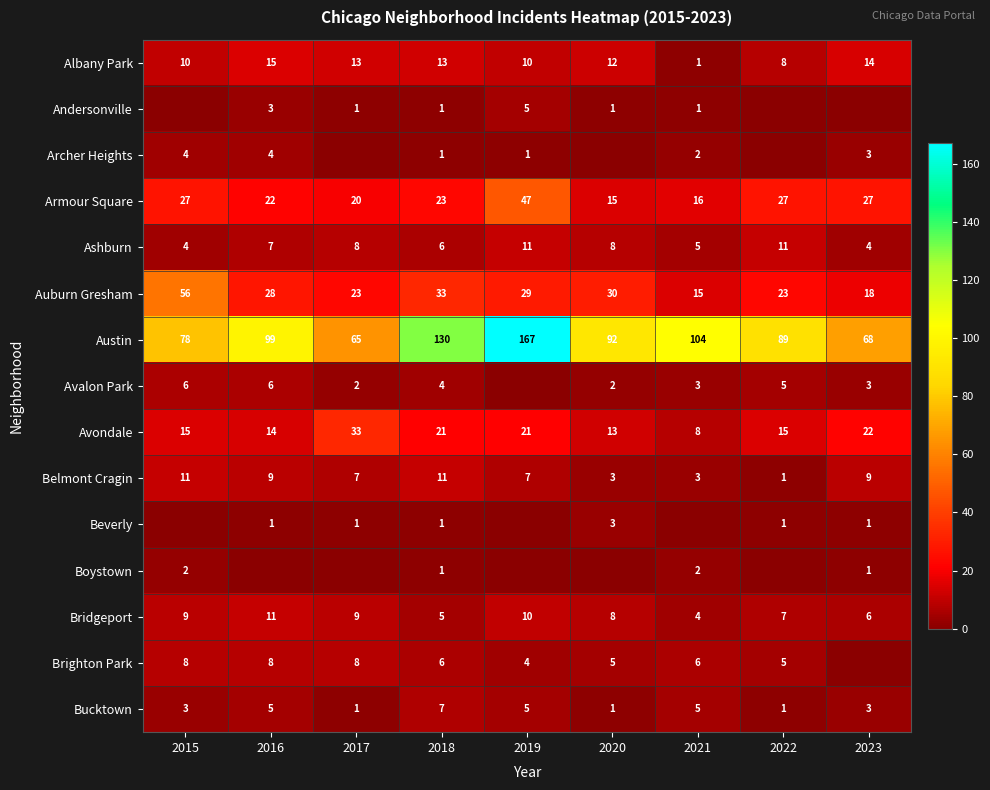

The value of Archer Heights at 2018 is 1. True or false?

True